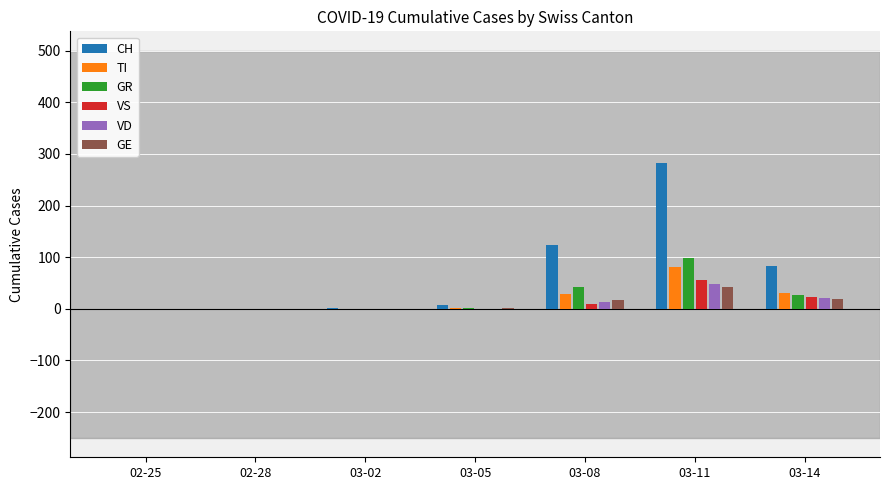

What are all the series names shown in the legend?

CH, TI, GR, VS, VD, GE